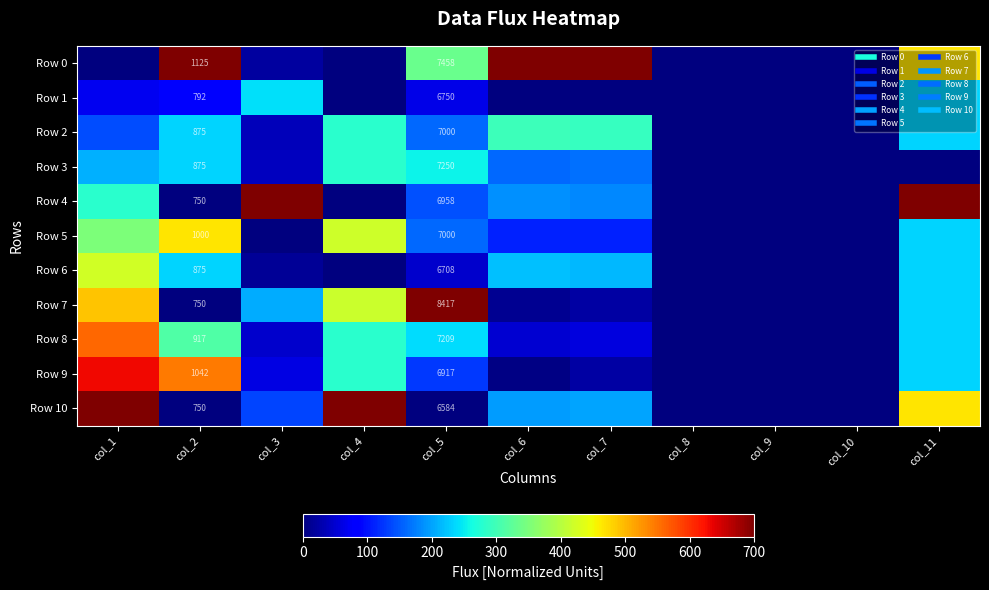

At how many categories does at least one series exceed 473?

8